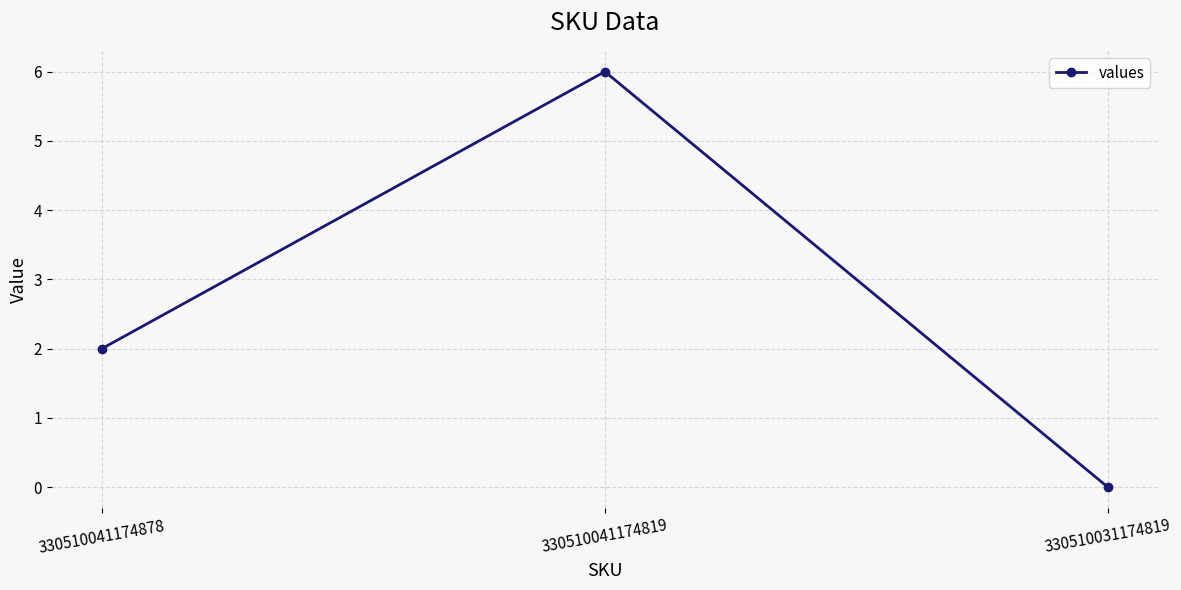

Read the value at 330510041174819.

6